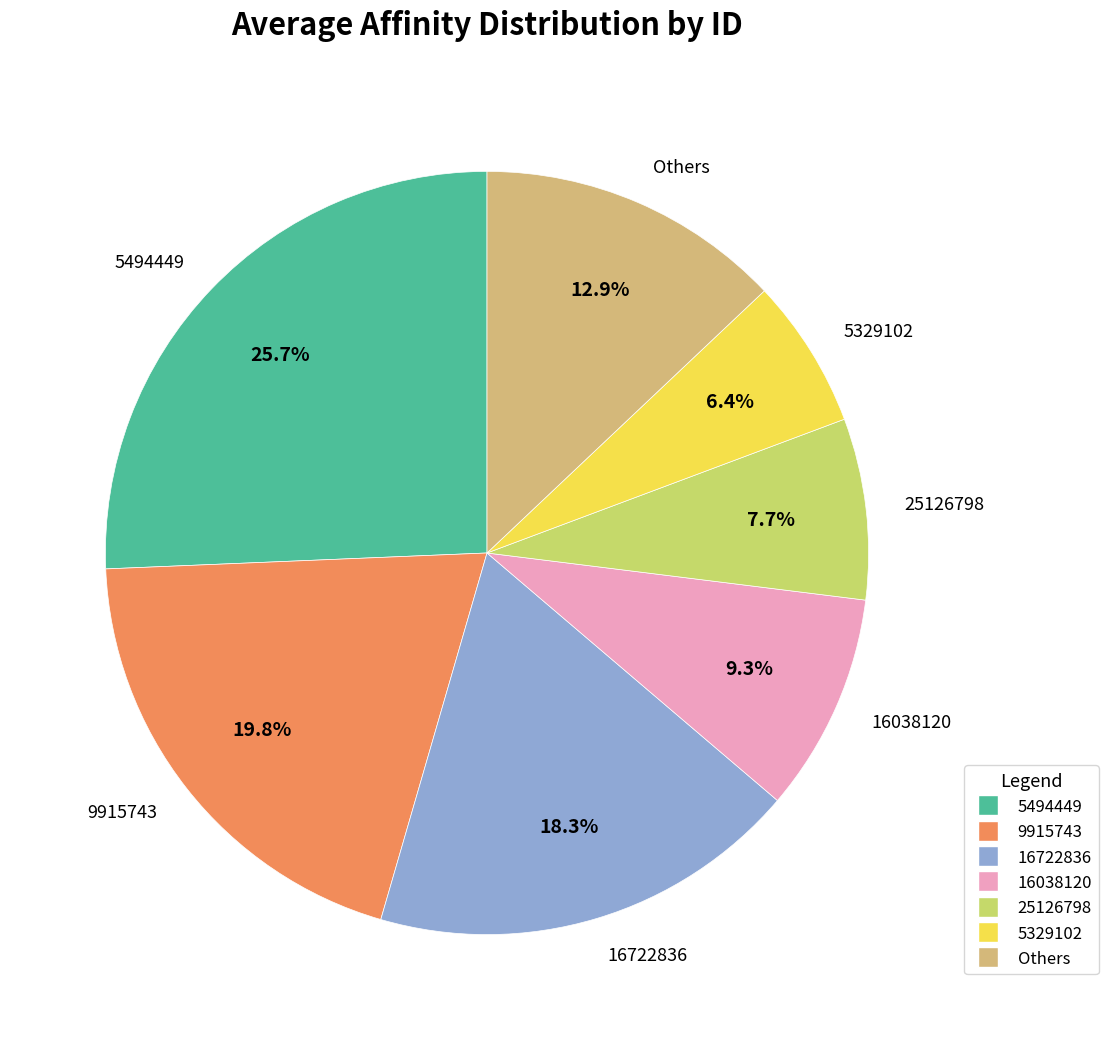

To the nearest percent, what percentage of the pie is 16038120?

9%